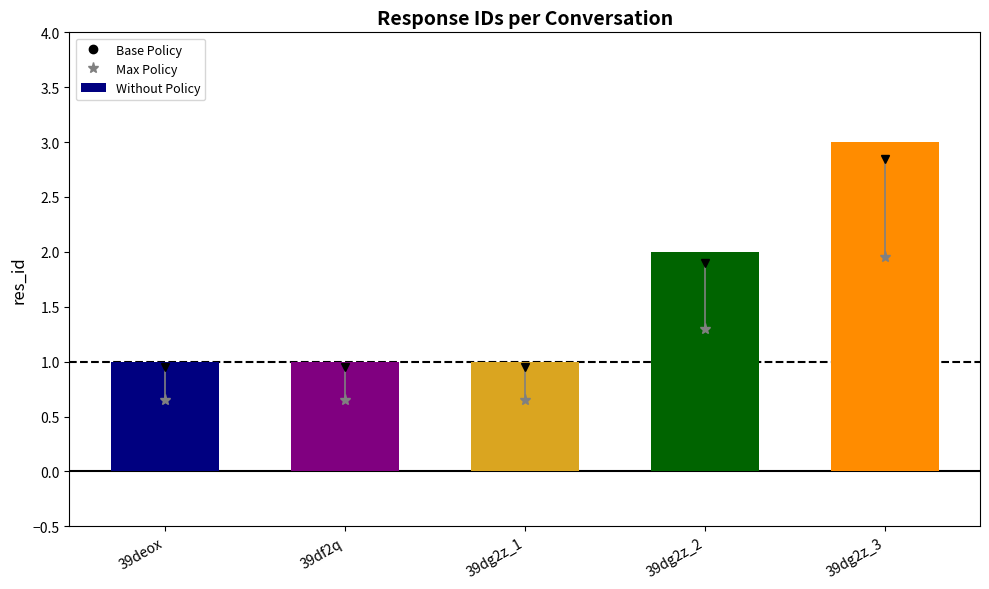

Reading left to right, extract all data points from this chart.

39deox=1	39df2q=1	39dg2z_1=1	39dg2z_2=2	39dg2z_3=3